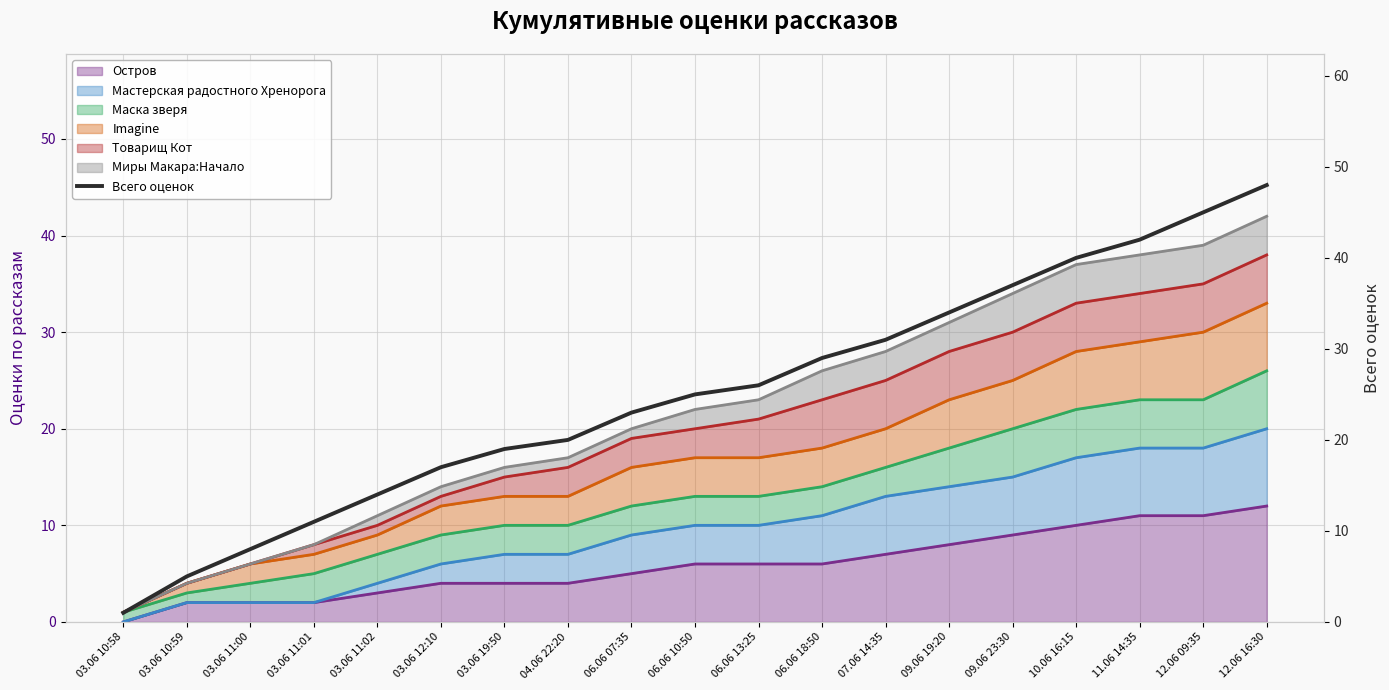

Reading right to left, list all the values displayed in this chart.

12.06 16:30=48	12.06 09:35=45	11.06 14:35=42	10.06 16:15=40	09.06 23:30=37	09.06 19:20=34	07.06 14:35=31	06.06 18:50=29	06.06 13:25=26	06.06 10:50=25	06.06 07:35=23	04.06 22:20=20	03.06 19:50=19	03.06 12:10=17	03.06 11:02=14	03.06 11:01=11	03.06 11:00=8	03.06 10:59=5	03.06 10:58=1